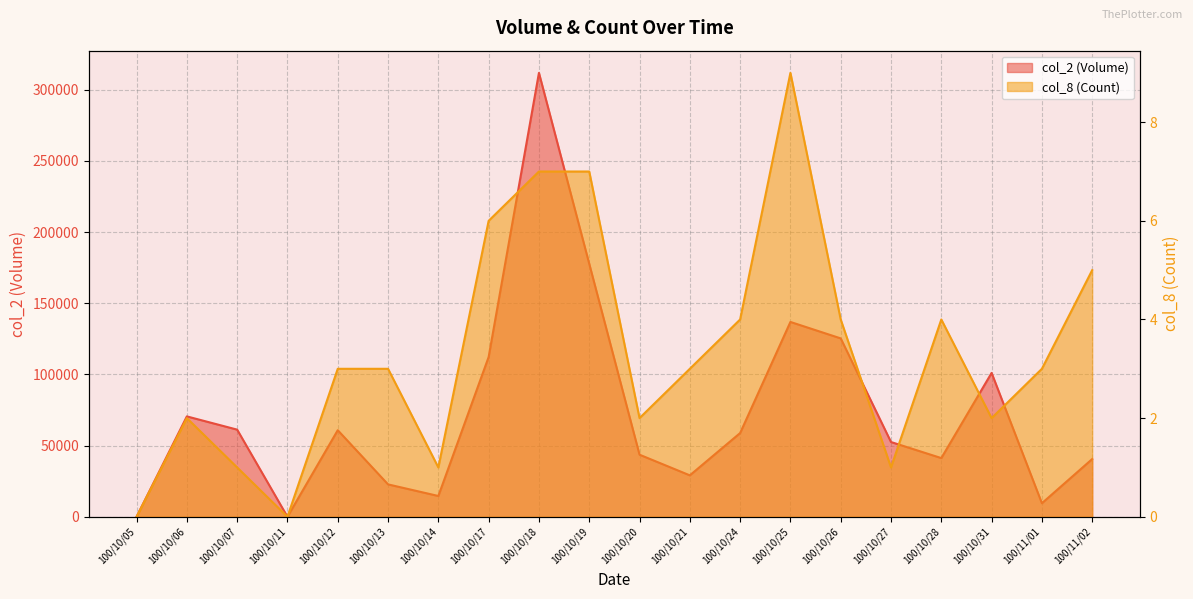

What is the label of the 2nd point from the left?

100/10/06